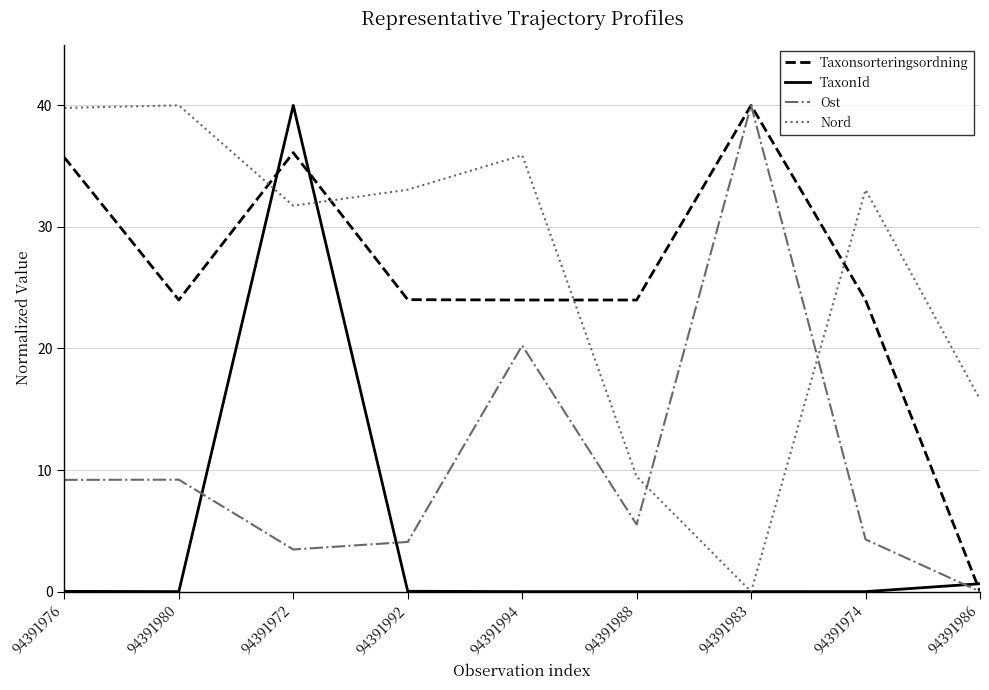

How many series are shown in this chart?

4